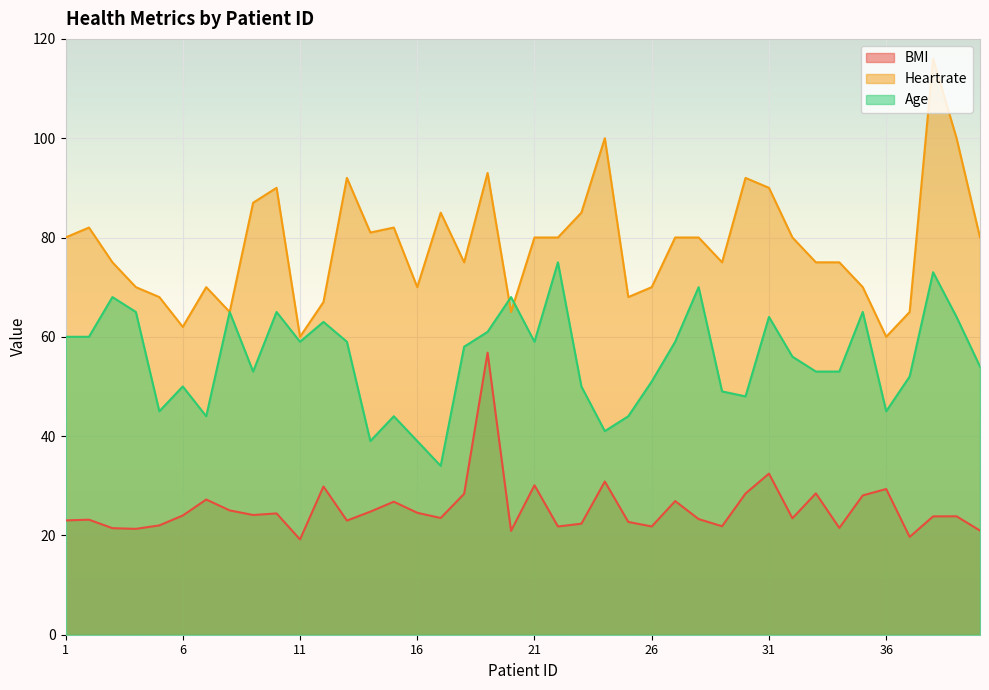

Reading left to right, extract all data points from this chart.

BMI: 23.0	23.2	21.5	21.3	22.0	24.0	27.2	25.0	24.1	24.4	19.2	29.9	23.0	24.8	26.8	24.6	23.5	28.4	56.8	20.9	30.1	21.8	22.4	30.9	22.7	21.8	26.9	23.3	21.9	28.4	32.5	23.4	28.5	21.5	28.1	29.3	19.7	23.8	23.9	21.0
Heartrate: 80.0	82.0	75.0	70.0	68.0	62.0	70.0	65.0	87.0	90.0	60.0	67.0	92.0	81.0	82.0	70.0	85.0	75.0	93.0	65.0	80.0	80.0	85.0	100.0	68.0	70.0	80.0	80.0	75.0	92.0	90.0	80.0	75.0	75.0	70.0	60.0	65.0	116.0	100.0	80.0
Age: 60.0	60.0	68.0	65.0	45.0	50.0	44.0	65.0	53.0	65.0	59.0	63.0	59.0	39.0	44.0	39.0	34.0	58.0	61.0	68.0	59.0	75.0	50.0	41.0	44.0	51.0	59.0	70.0	49.0	48.0	64.0	56.0	53.0	53.0	65.0	45.0	52.0	73.0	64.0	54.0